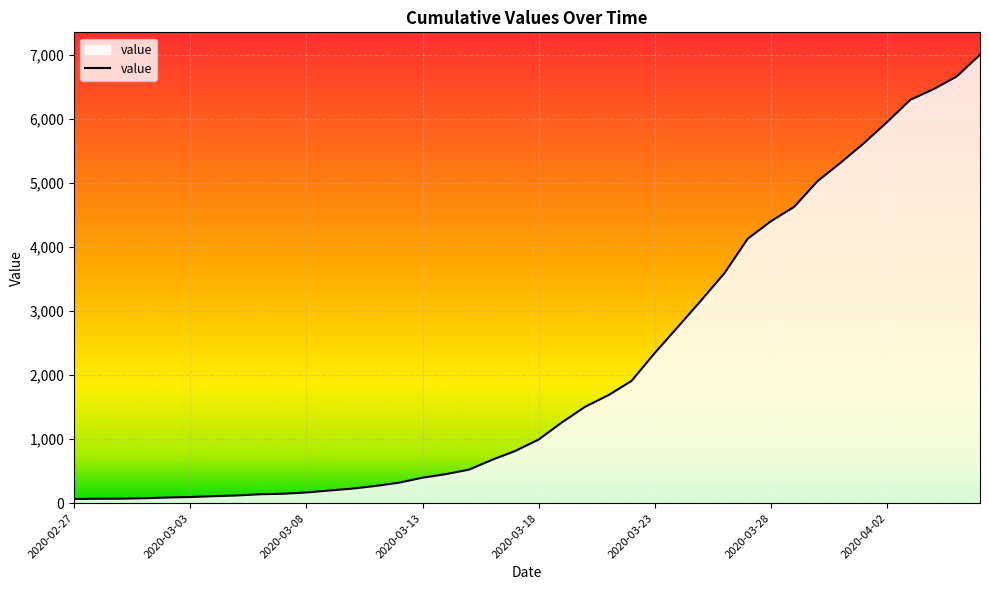

What is the maximum value shown in the chart?

7005